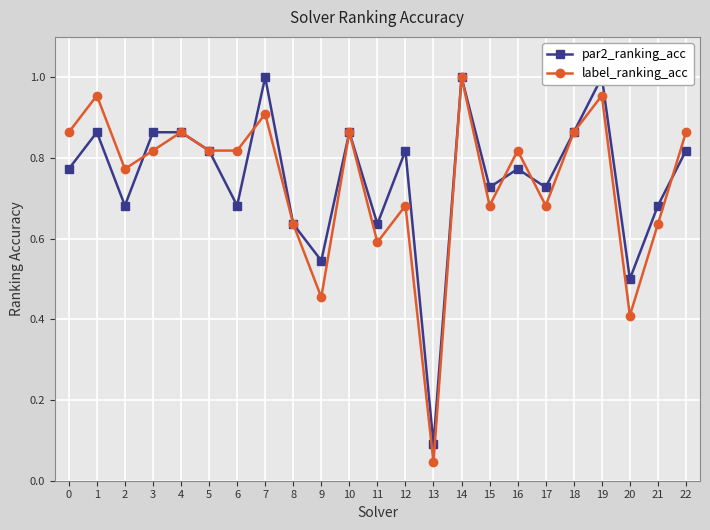

Reading left to right, extract all data points from this chart.

par2_ranking_acc: 0=0.8	1=0.9	2=0.7	3=0.9	4=0.9	5=0.8	6=0.7	7=1.0	8=0.6	9=0.5	10=0.9	11=0.6	12=0.8	13=0.1	14=1.0	15=0.7	16=0.8	17=0.7	18=0.9	19=1.0	20=0.5	21=0.7	22=0.8
label_ranking_acc: 0=0.9	1=1.0	2=0.8	3=0.8	4=0.9	5=0.8	6=0.8	7=0.9	8=0.6	9=0.5	10=0.9	11=0.6	12=0.7	13=0.0	14=1.0	15=0.7	16=0.8	17=0.7	18=0.9	19=1.0	20=0.4	21=0.6	22=0.9